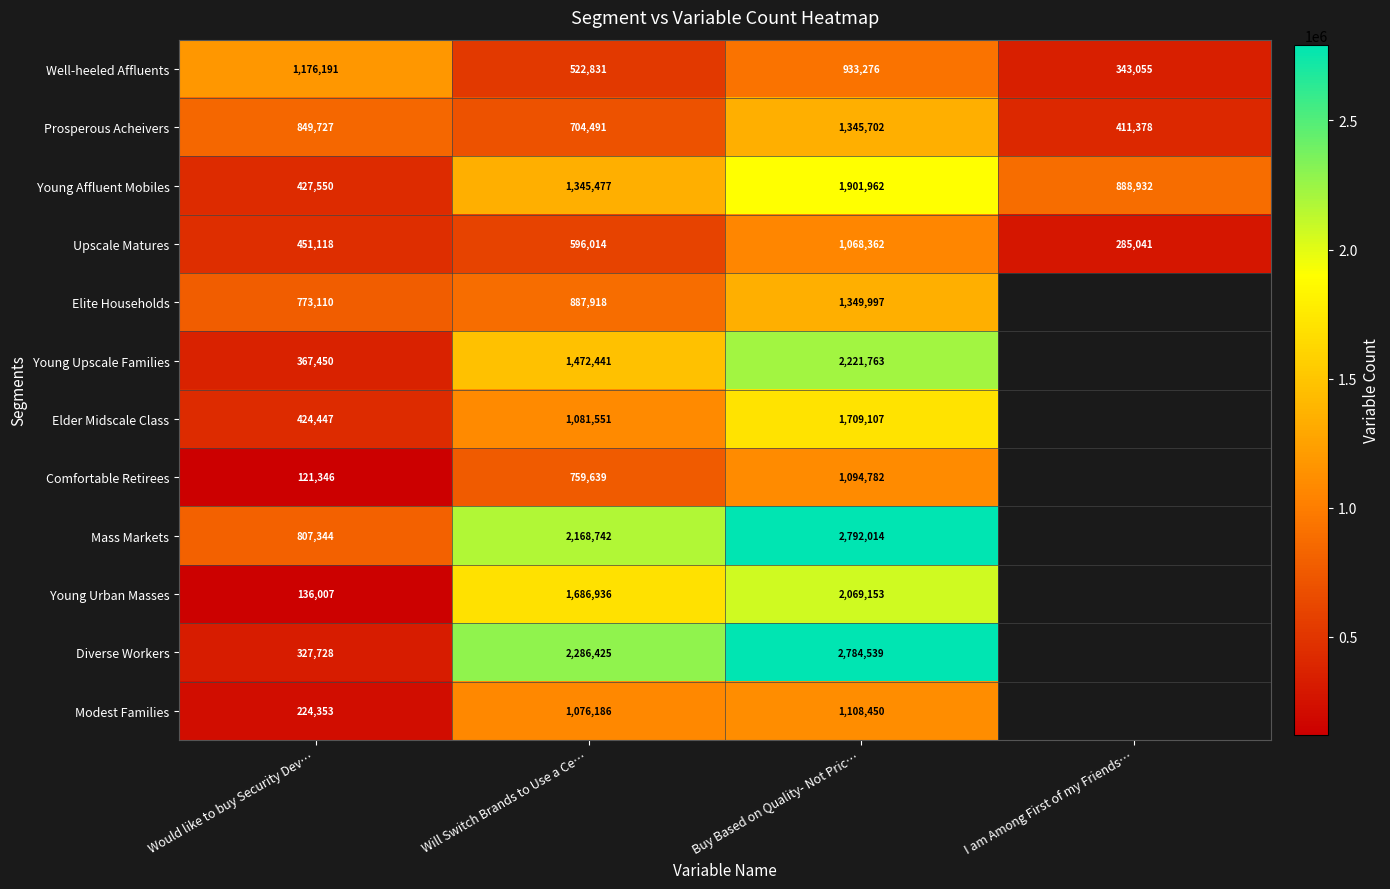

At which label does Well-heeled Affluents reach its minimum?

I am Among First of my Friends…